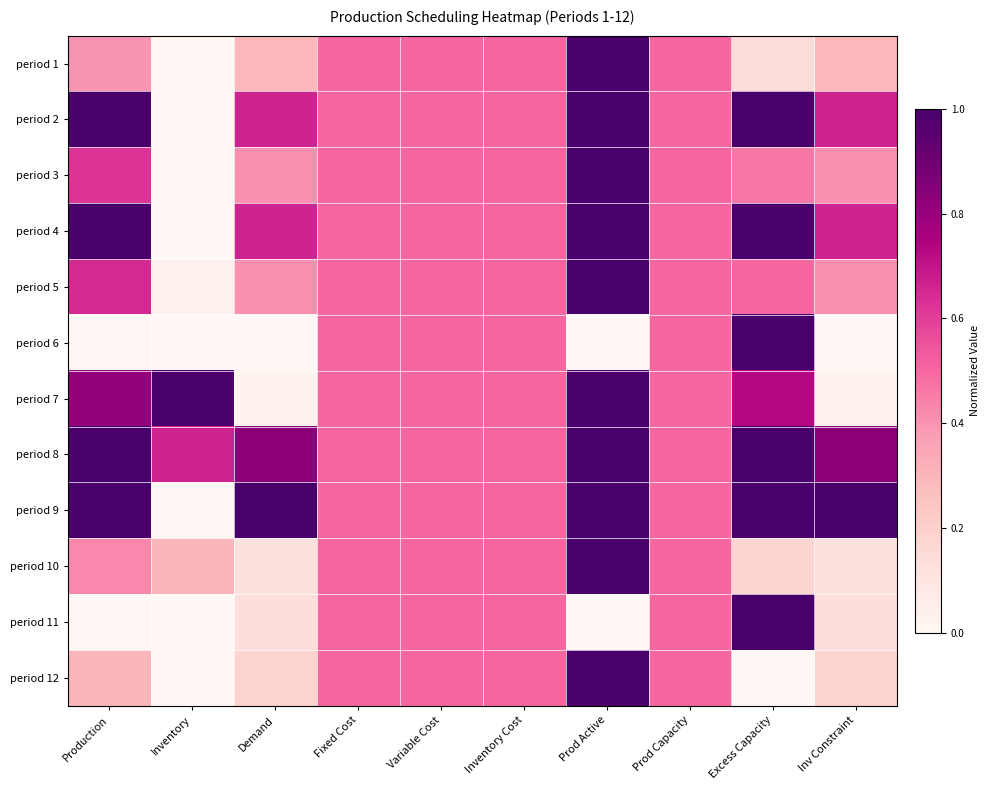

What is the spread (max minus min) of values at Excess Capacity?

1.0